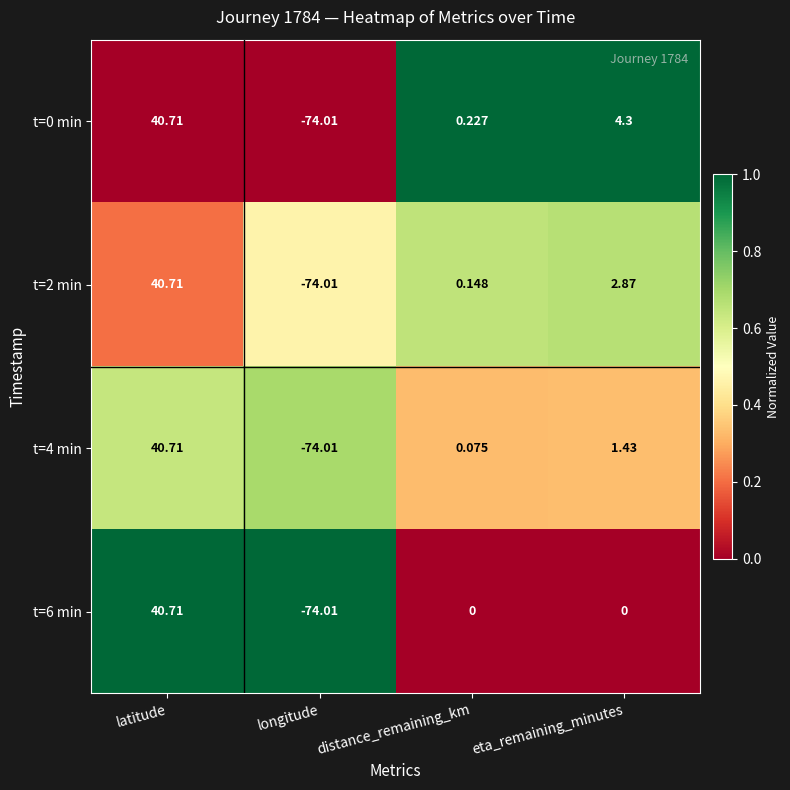

At which label does t=4 min reach its minimum?

longitude